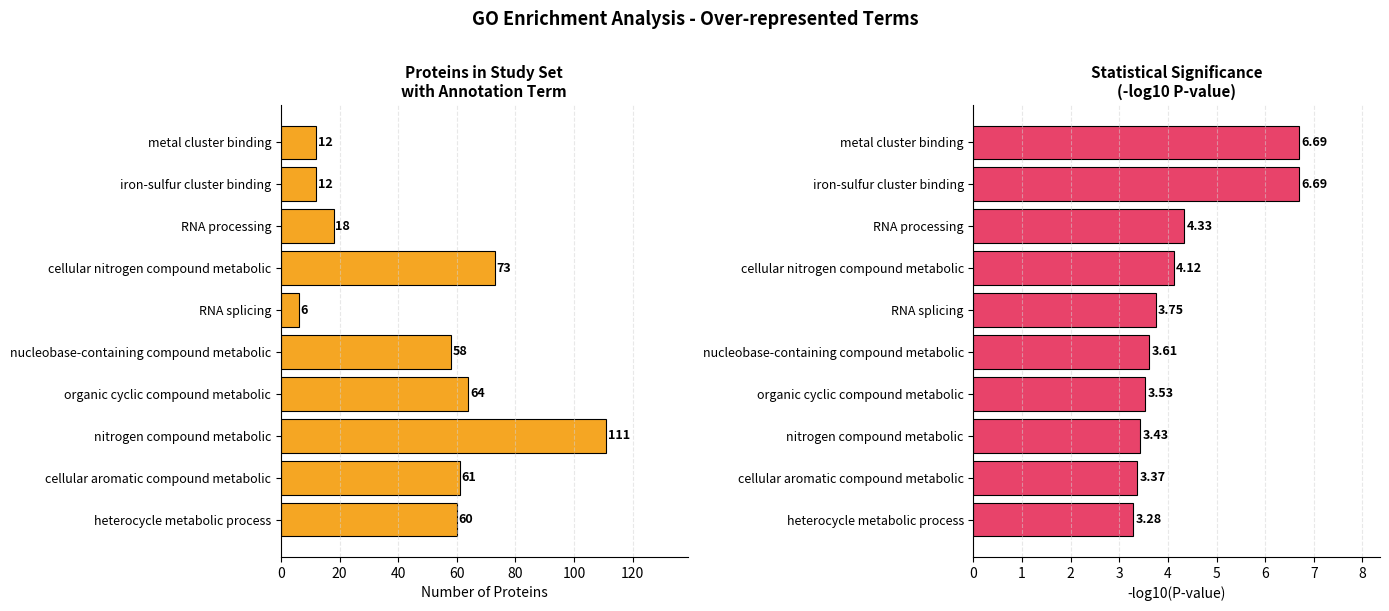

Rank the series by their average value, from highest to lowest.

Proteins in study set with annotation, -log10(P-value)